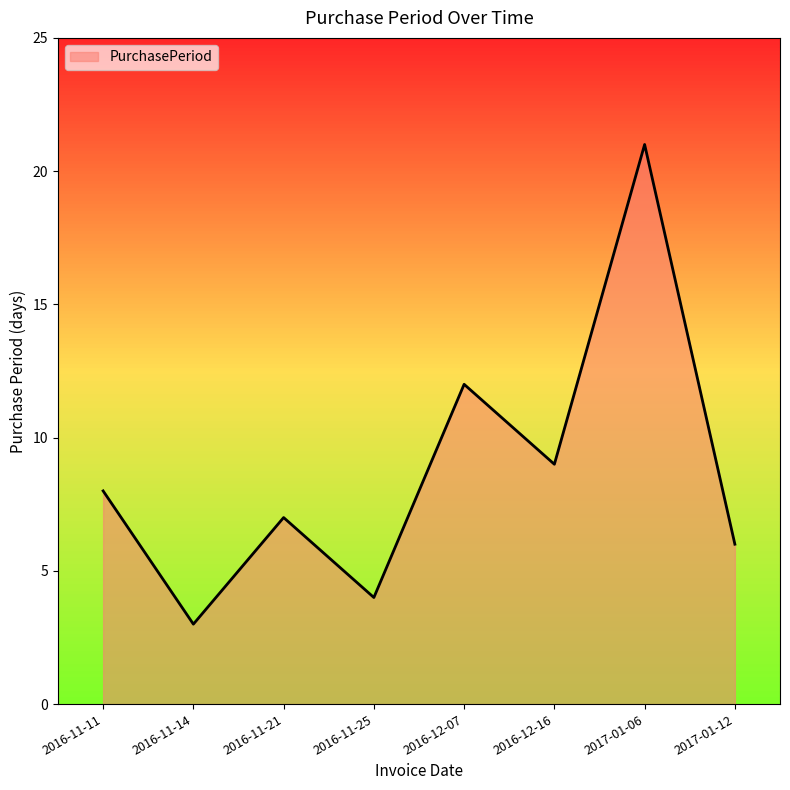

What is the change in value from 2016-12-07 to 2017-01-12?

-6